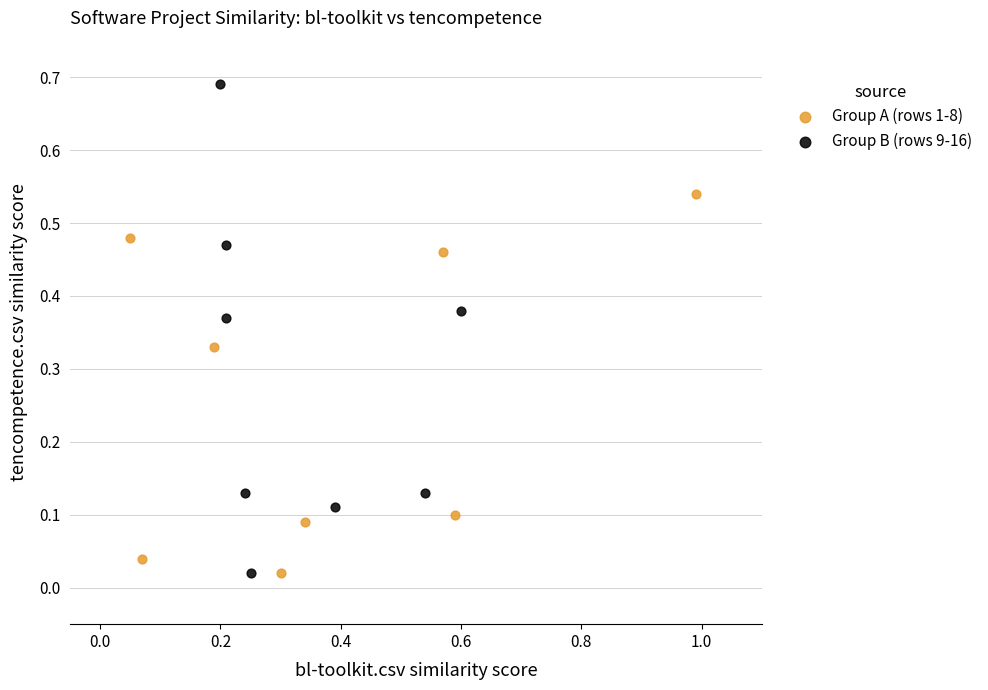

What are all the series names shown in the legend?

Group A (rows 1-8), Group B (rows 9-16)